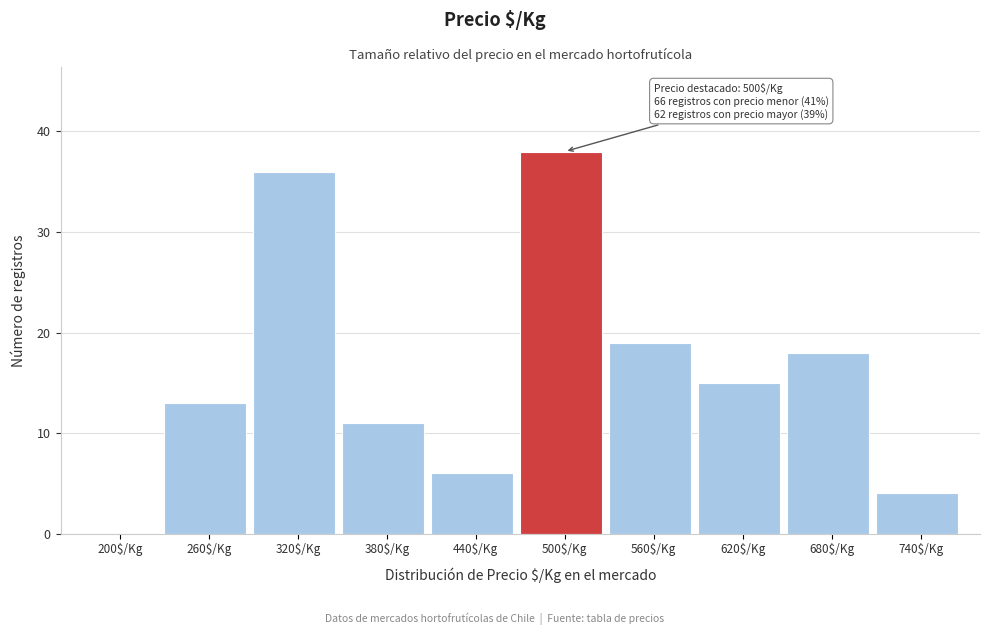

The chart shows a value of 0 at 200$/Kg. True or false?

True